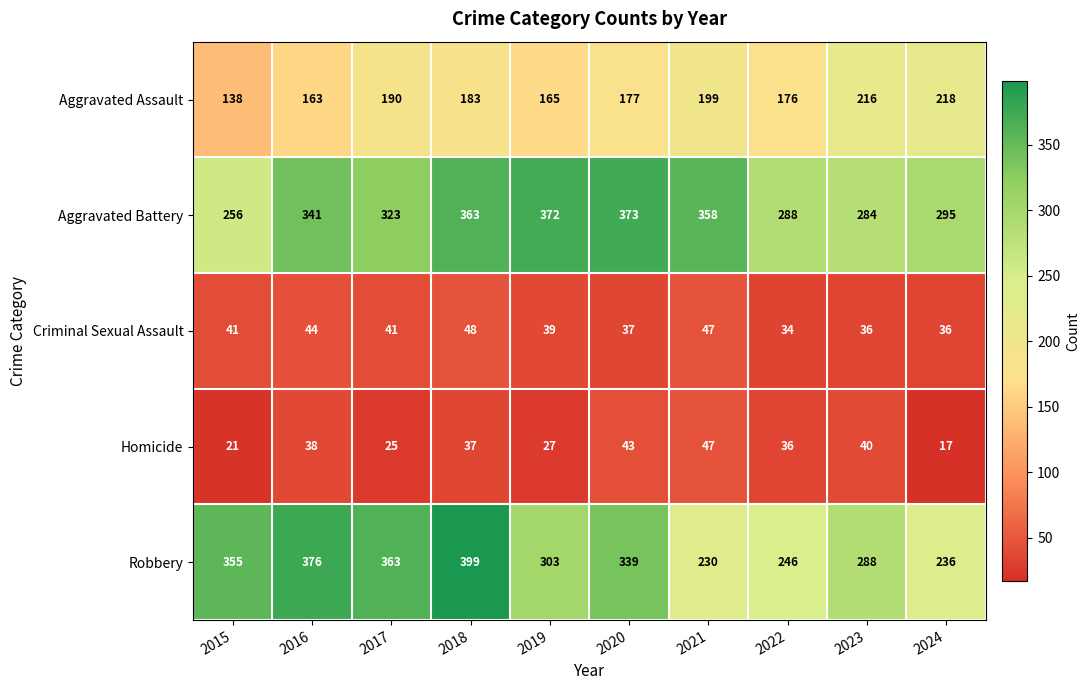

What is the difference between the Robbery values at 2021 and 2017?

133